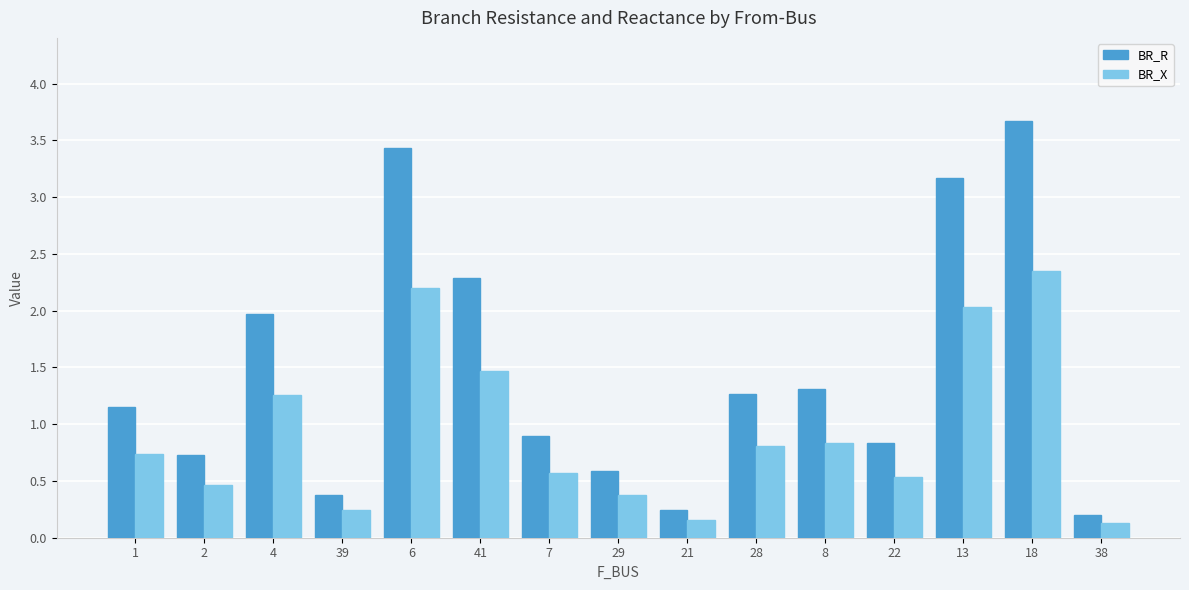

What is the average value of the BR_X series?

0.9